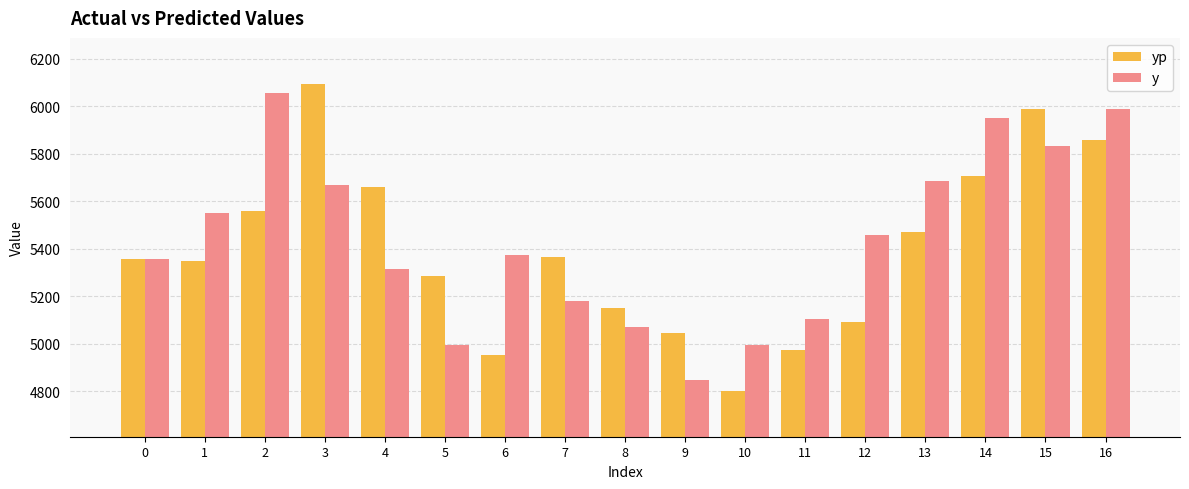

The y series shows 4993.0 at 5. True or false?

True